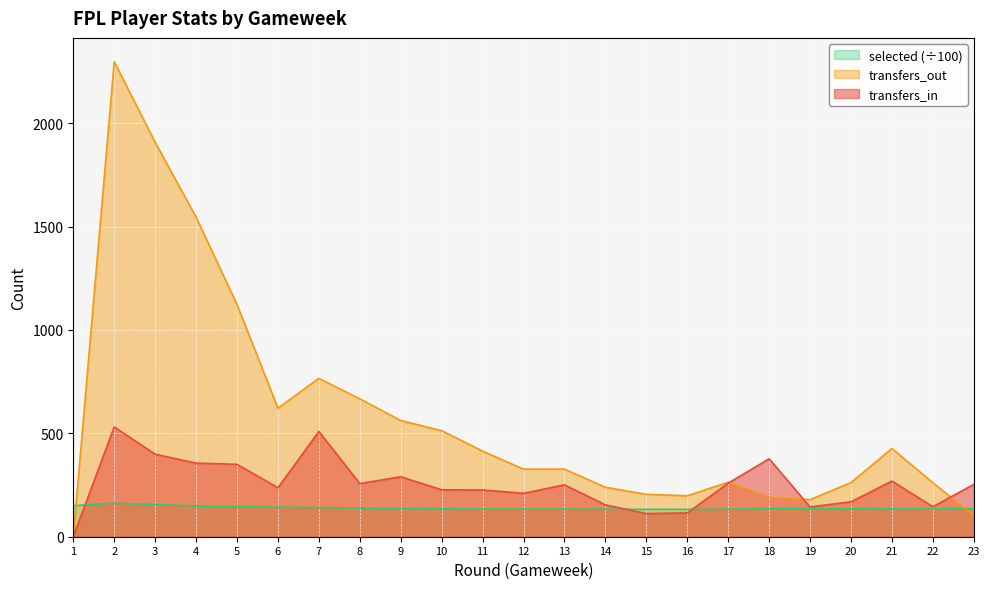

At 8, list the series in order from smallest to largest.

selected (÷100), transfers_in, transfers_out